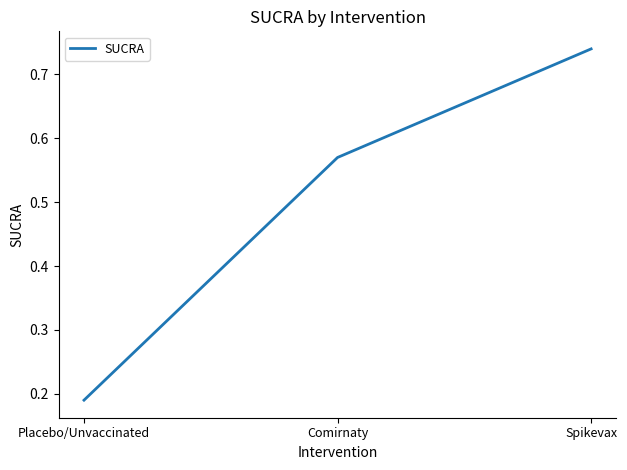

Rank the categories by value from lowest to highest.

Placebo/Unvaccinated, Comirnaty, Spikevax